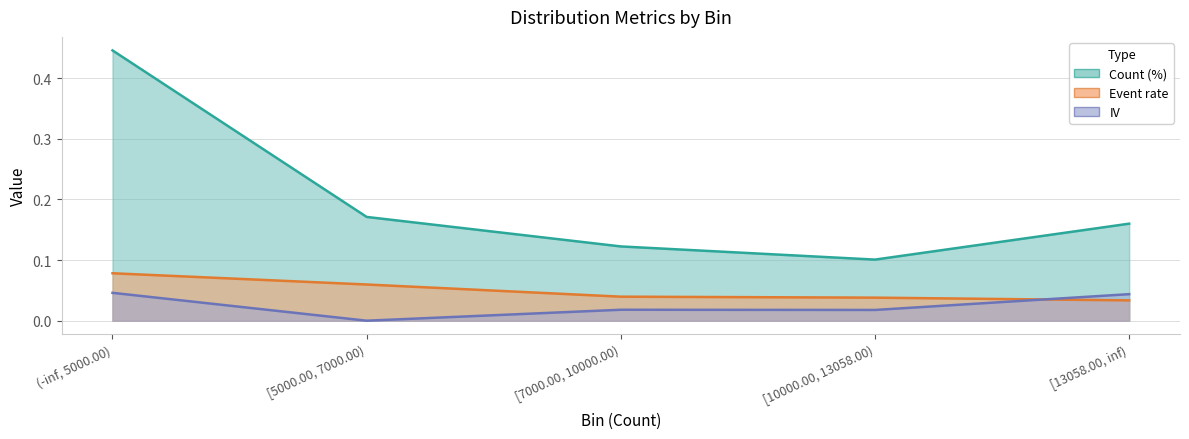

What is the approximate value of Count (%) at [5000.00, 7000.00)?

0.2